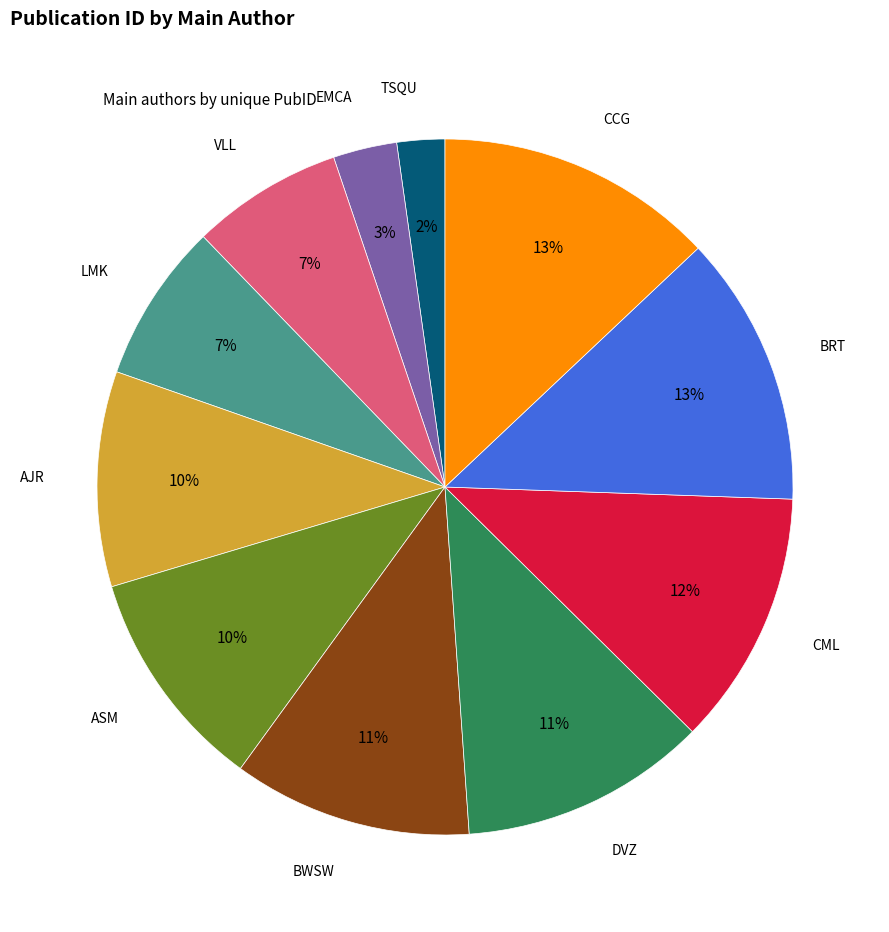

To the nearest percent, what is the average slice percentage?

9%